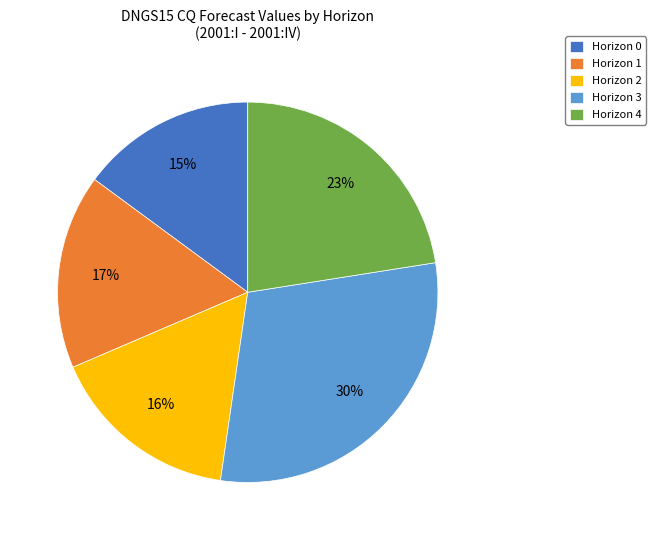

Which slice is the smallest?

Horizon 0